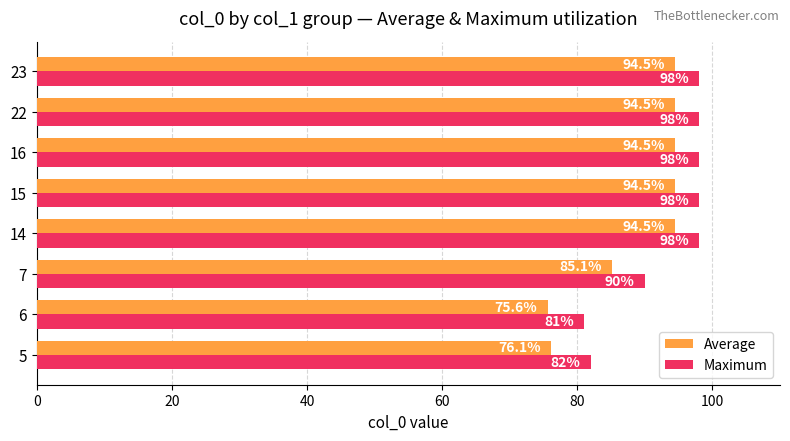

Which series has the widest spread of values?

Average